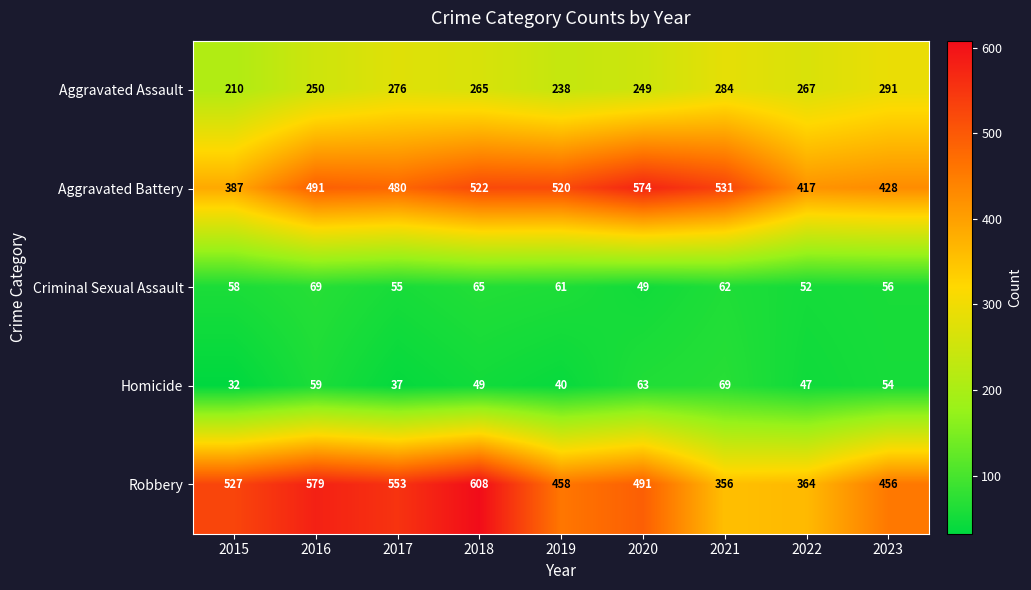

What is the difference between the second highest and minimum values in the Aggravated Battery series?

144